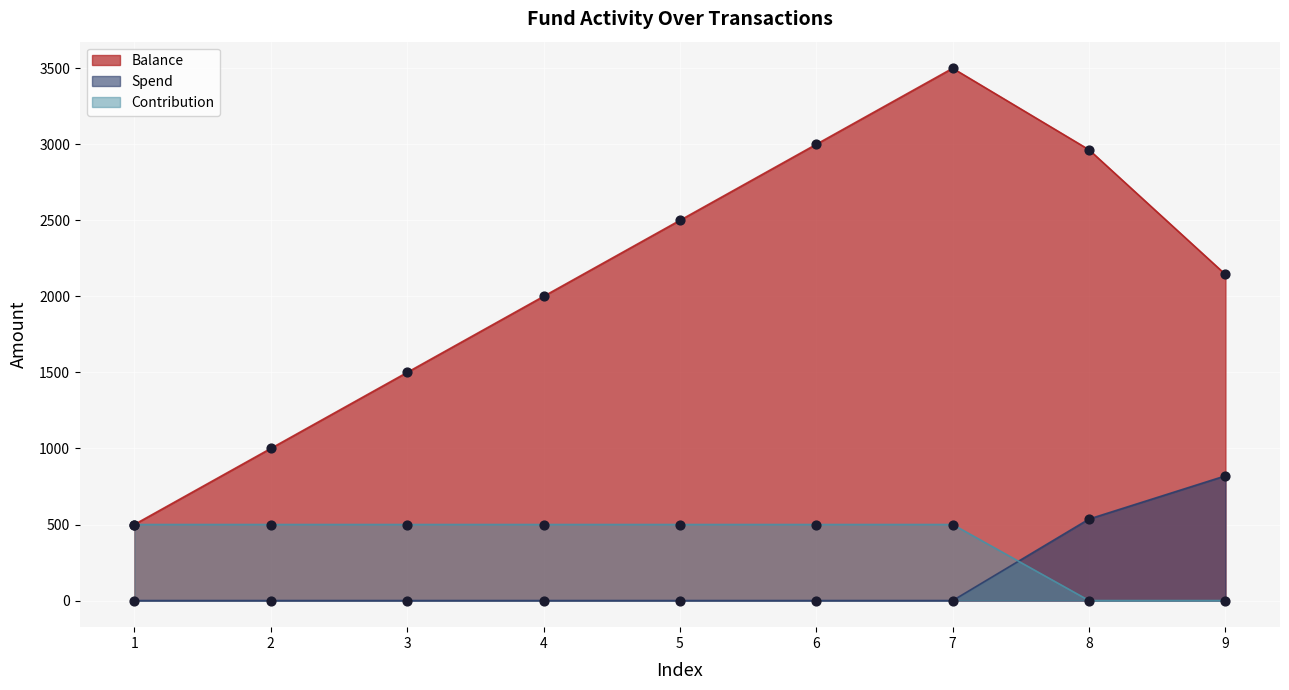

At which category is the sum across all series the highest?

7